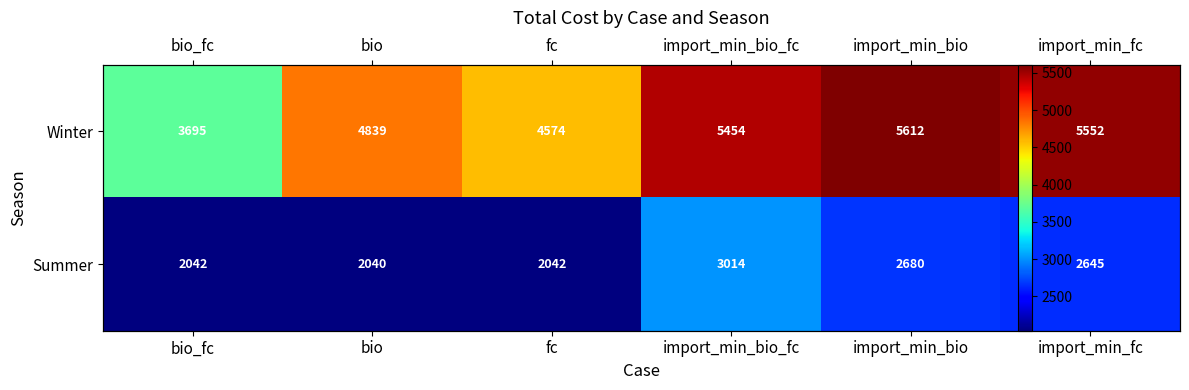

Is the value of Winter at bio greater than the value of Summer at import_min_bio?

Yes